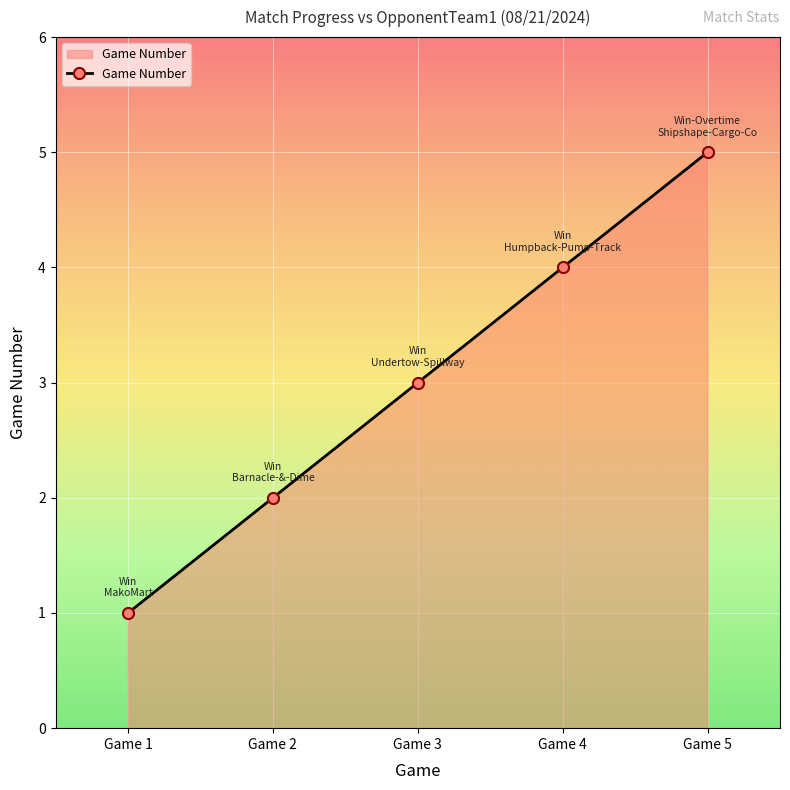

Approximately how many times larger is the value at Game 5 compared to Game 1?

5.0